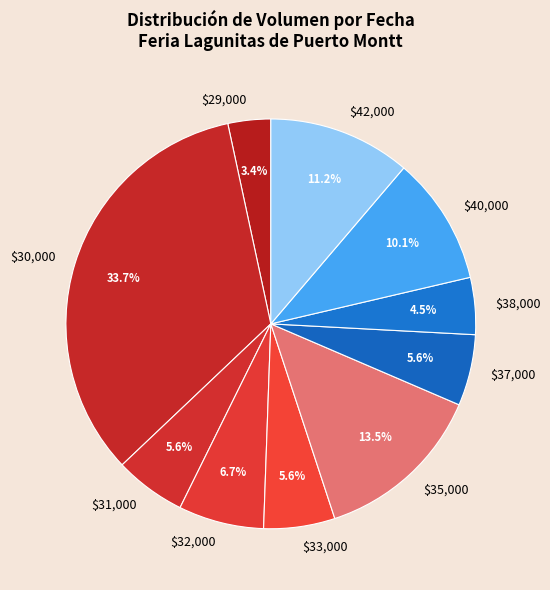

To the nearest percent, what is the average slice percentage?

10%